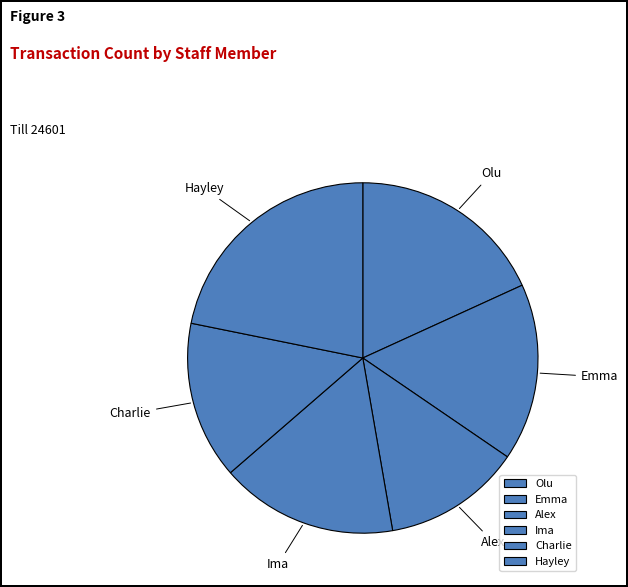

Which category has the biggest portion of the pie?

Hayley